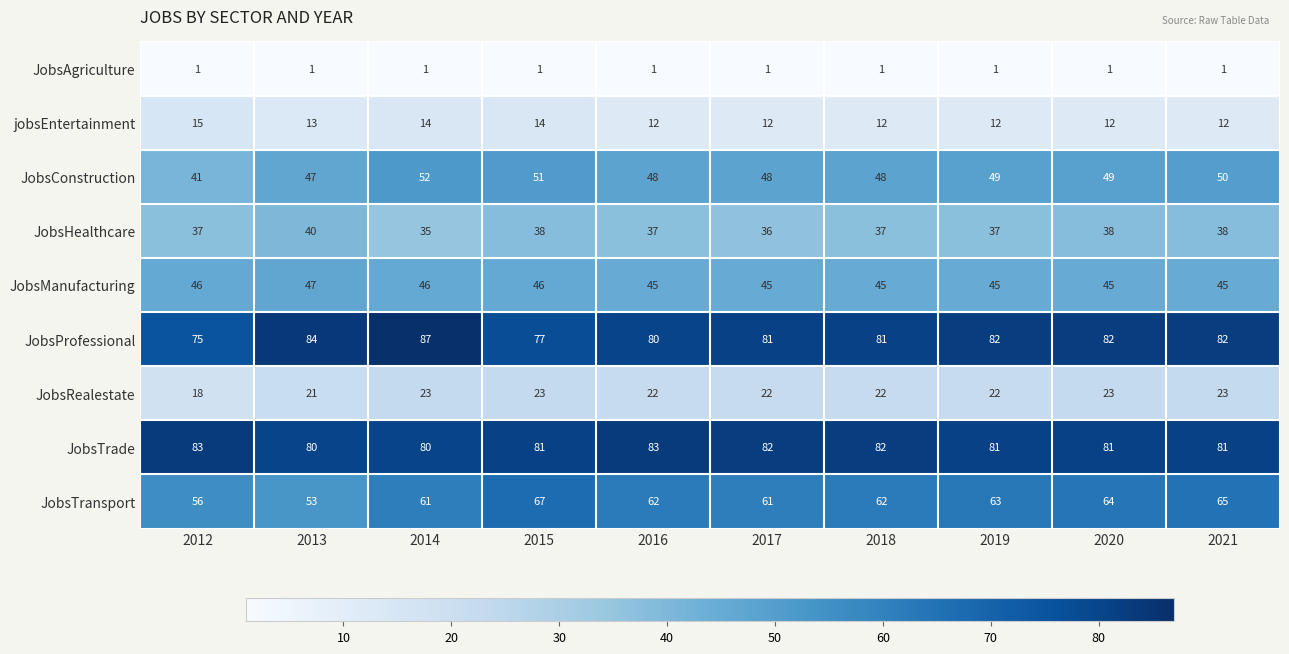

List the series in order of their peak value, lowest first.

JobsAgriculture, jobsEntertainment, JobsRealestate, JobsHealthcare, JobsManufacturing, JobsConstruction, JobsTransport, JobsTrade, JobsProfessional